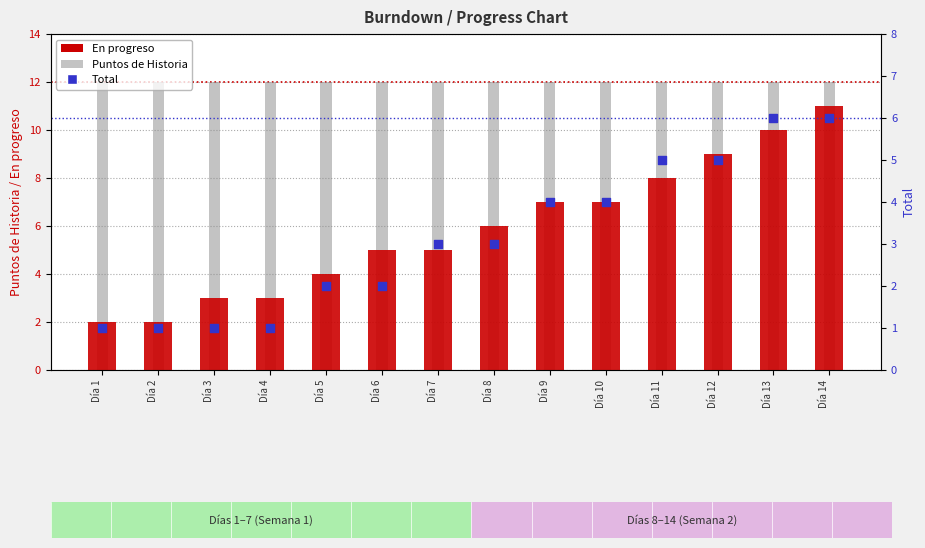

Is the value of Puntos de Historia at Día 7 greater than the value of En progreso at Día 3?

Yes